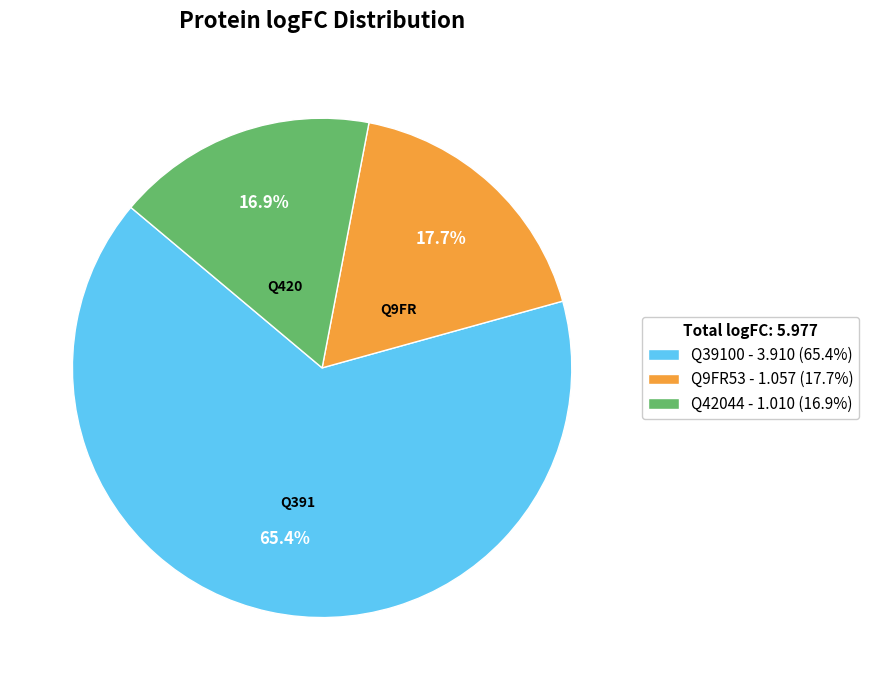

To the nearest percent, what percentage of the pie is Q9FR53?

18%